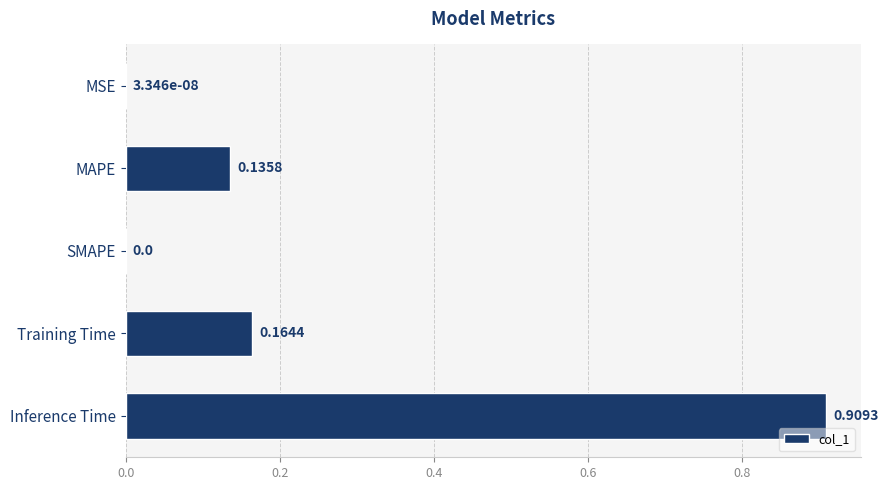

Between MSE and MAPE, which is larger?

MAPE